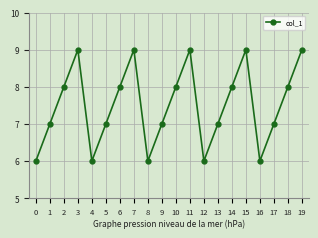

Approximately how many times larger is the value at 15 compared to 2?

1.1